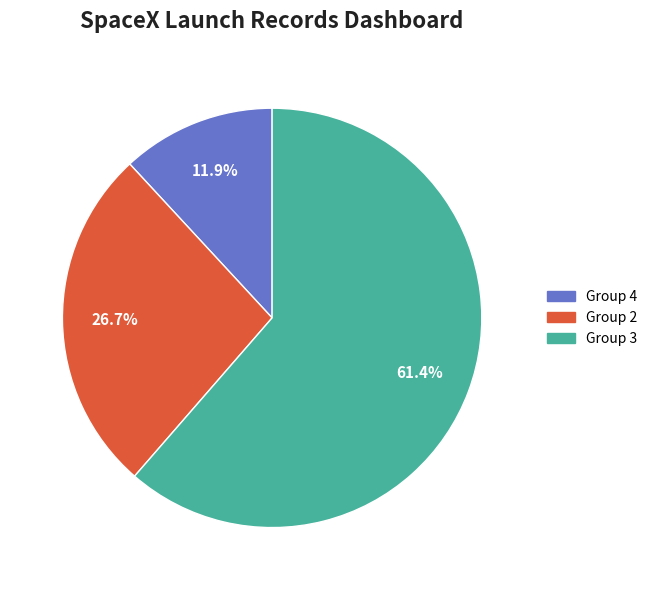

Is there any slice that represents more than half of the pie?

Yes